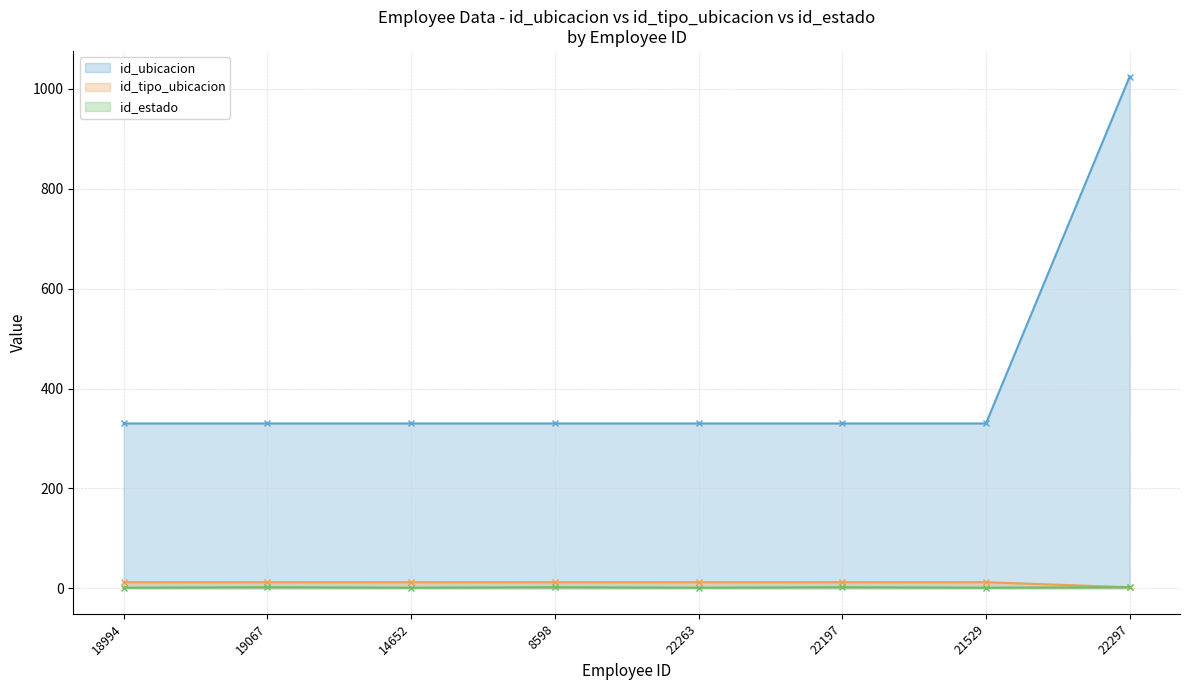

True or false: id_ubicacion and id_tipo_ubicacion intersect in this chart.

False